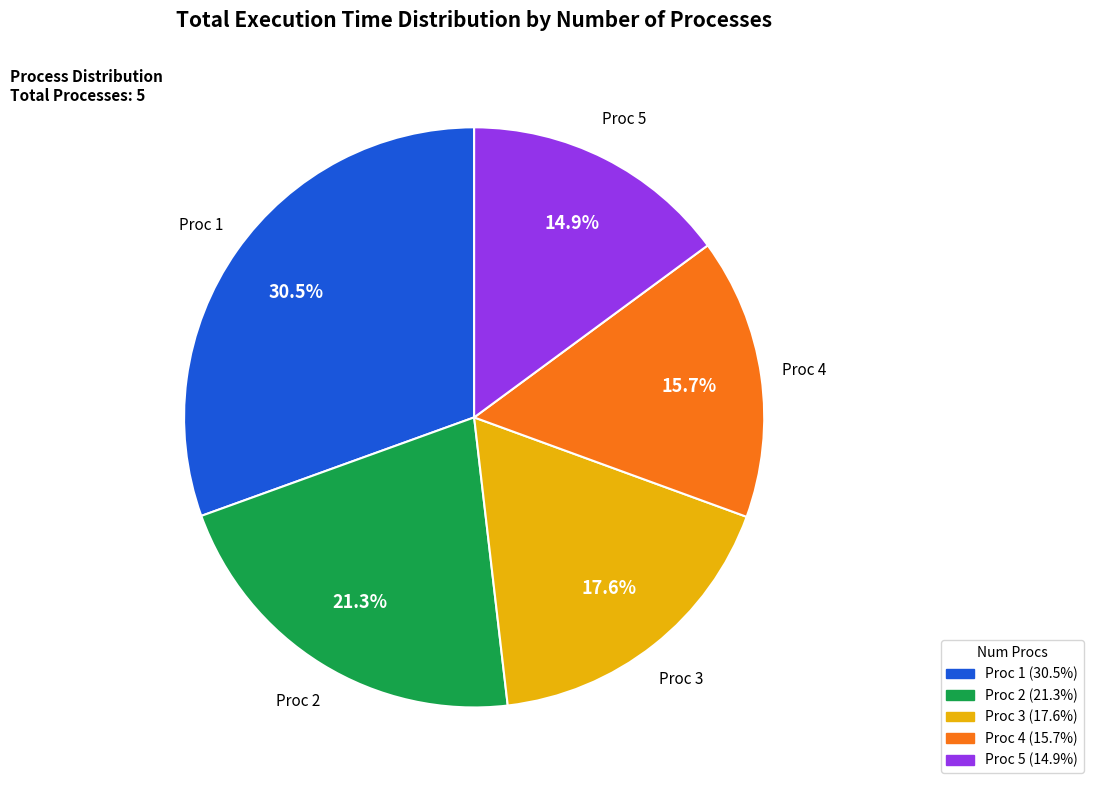

Does any single category account for the majority?

No